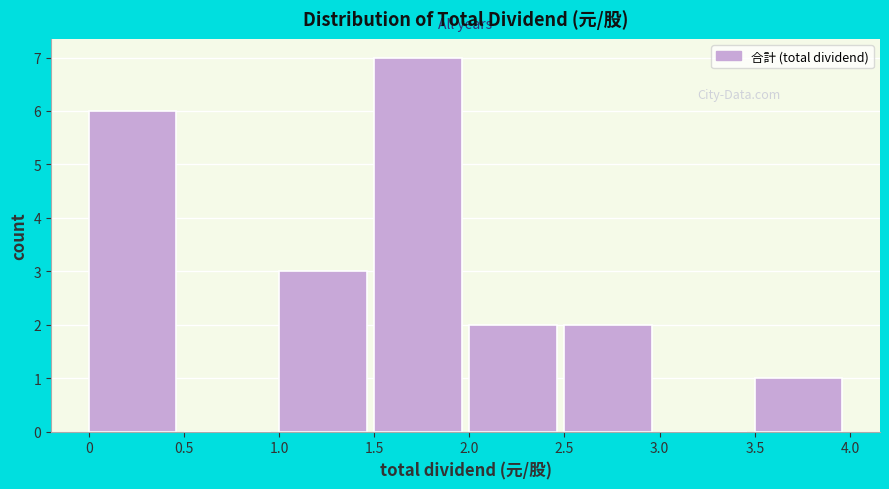

Reading left to right, transcribe this chart: for each bar, give the range it covers on the x-axis and its height. The values are not printed on the chart, so give them approximately, as read against the axis.

0 to 0.5: 6
0.5 to 1.0: 0
1.0 to 1.5: 3
1.5 to 2.0: 7
2.0 to 2.5: 2
2.5 to 3.0: 2
3.0 to 3.5: 0
3.5 to 4.0: 1